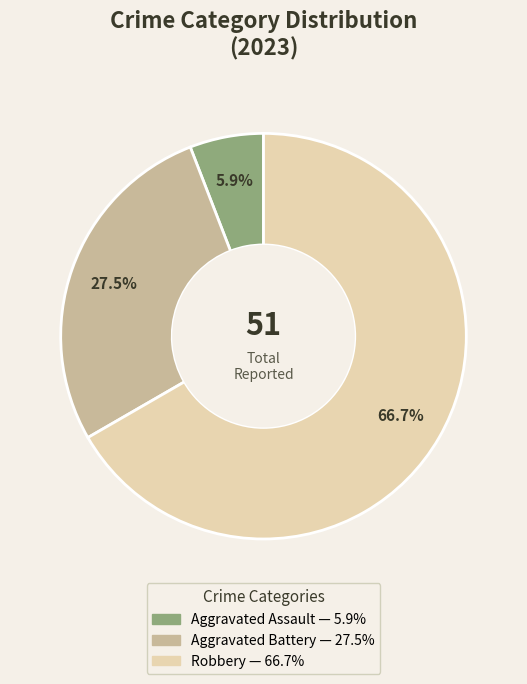

Is there any slice that represents more than half of the pie?

Yes